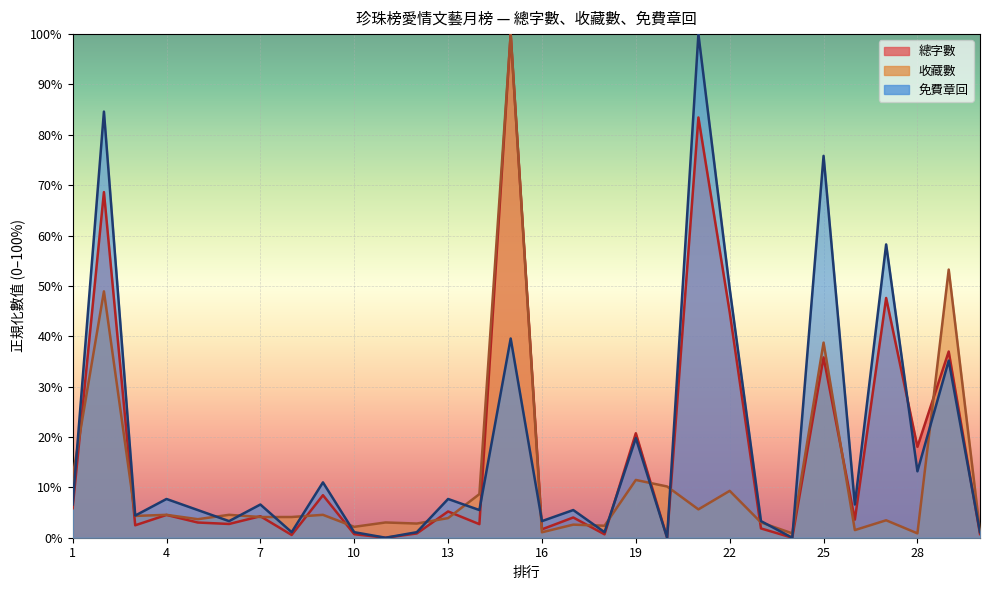

What is the total value across all series at 29?

125.4